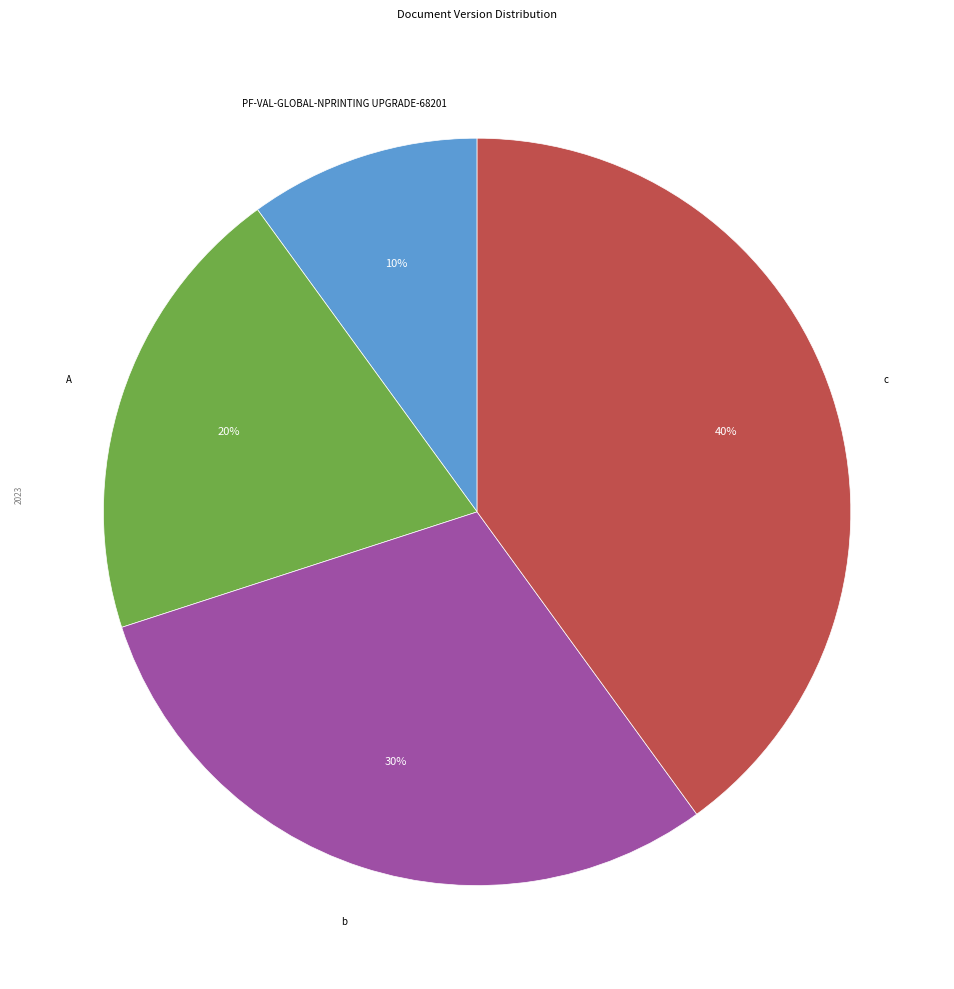

How many segments does this pie chart have?

4